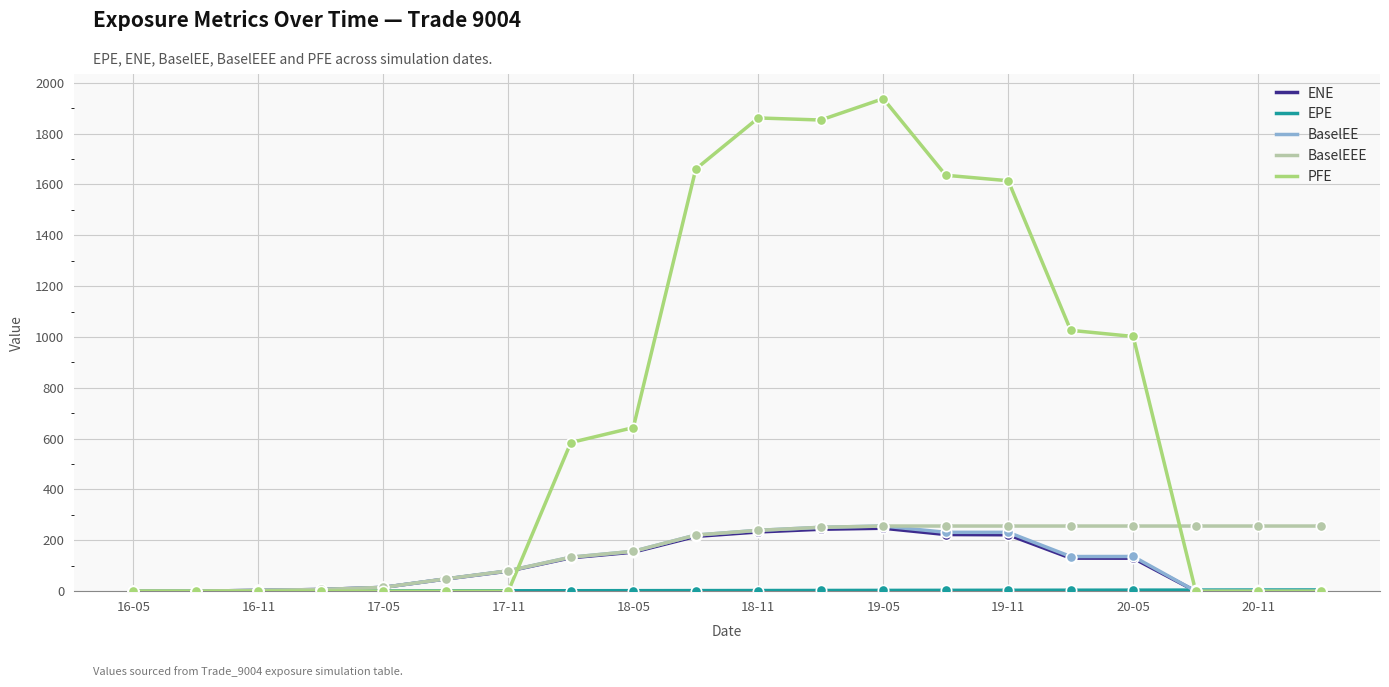

Which series has the largest total across all categories?

PFE